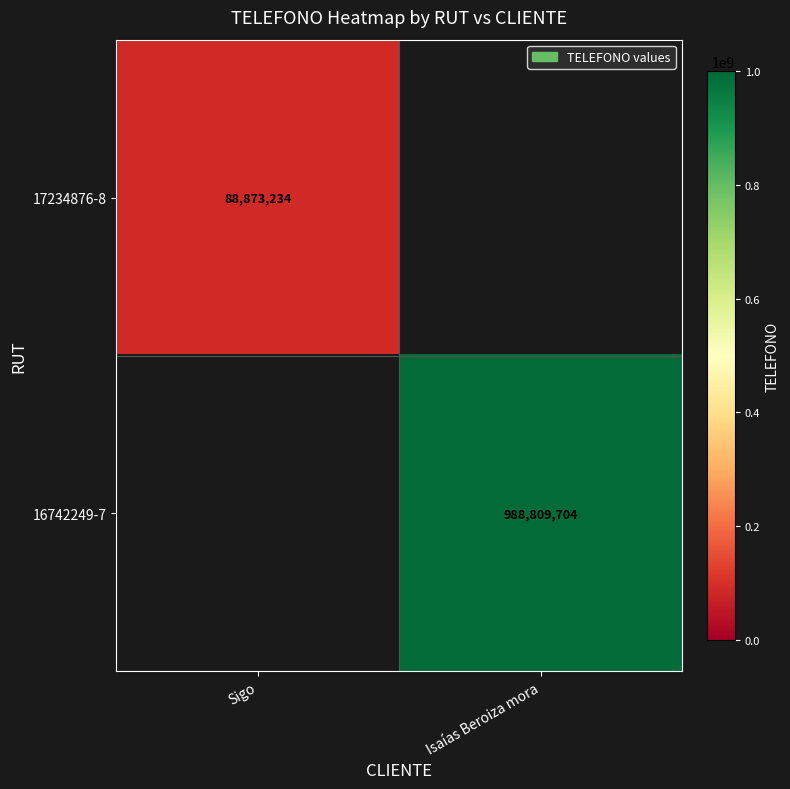

The 17234876-8 series shows 34103224 at Sigo. True or false?

False